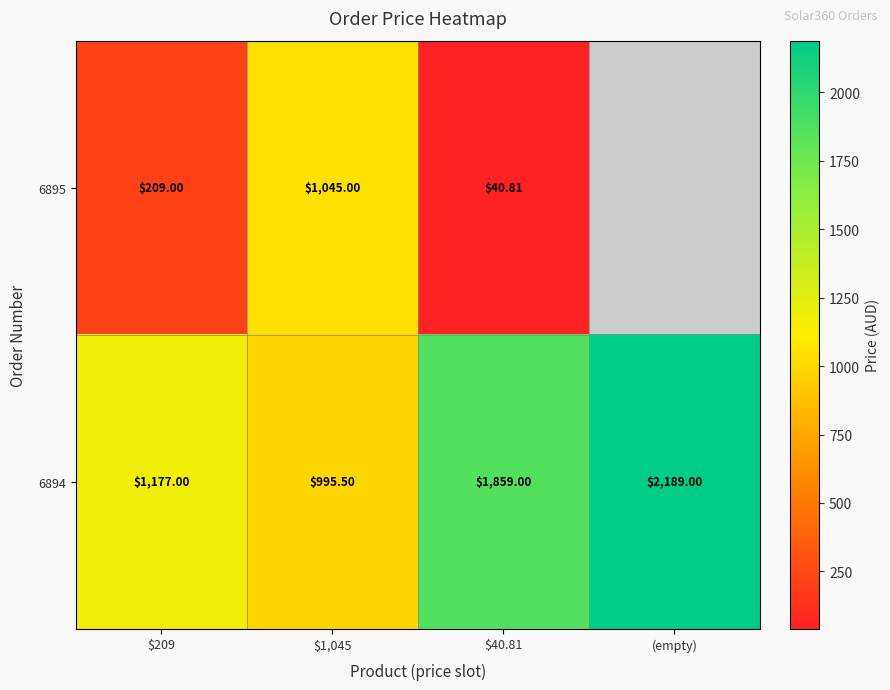

The value of 6895 at $209 is 209.0. True or false?

True